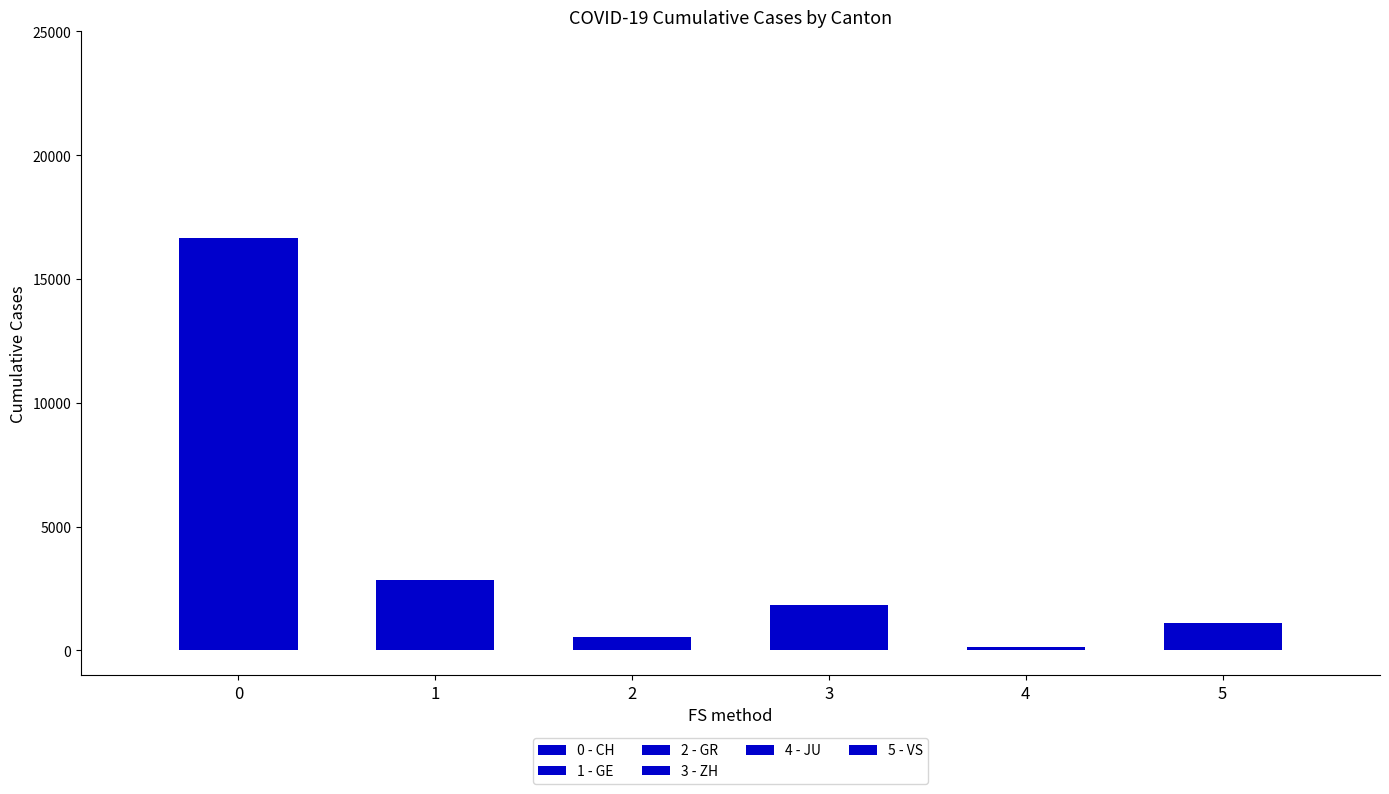

Which series has the largest total across all categories?

CH